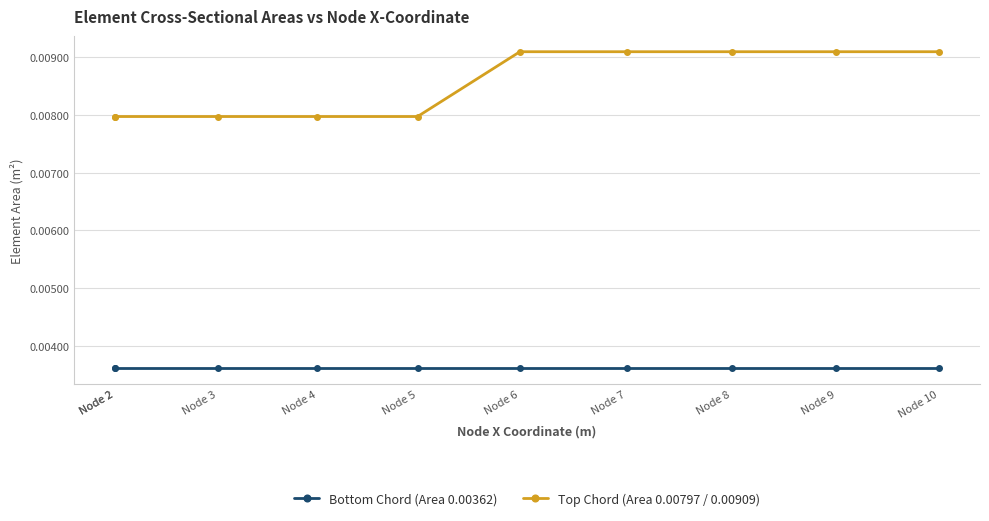

Which category has the highest value in the Bottom Chord (Area 0.00362) series?

Node 2